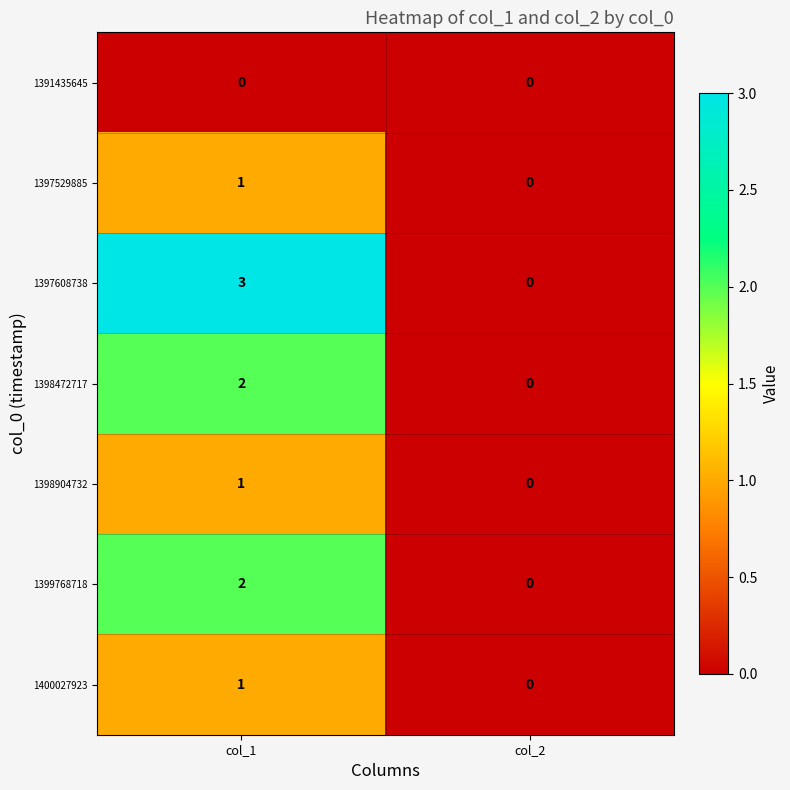

List the labels in order of 1399768718 value, smallest first.

col_2, col_1